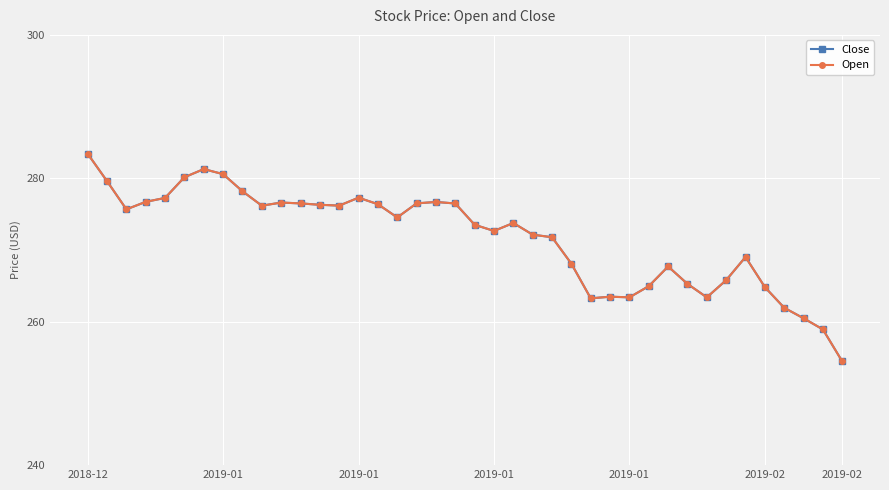

Does the chart have visible grid lines?

Yes